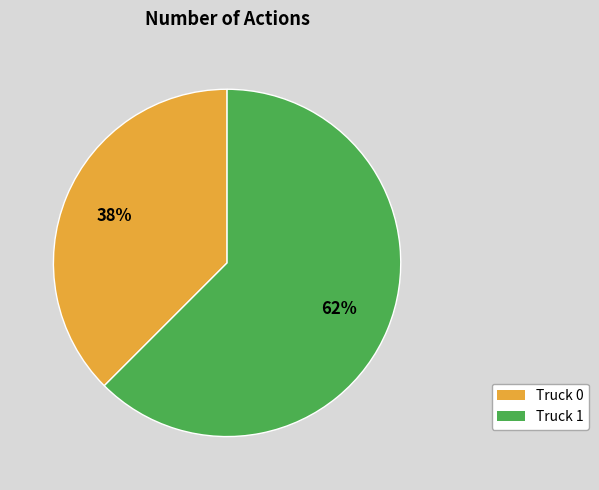

To the nearest percent, what is the average slice percentage?

50%